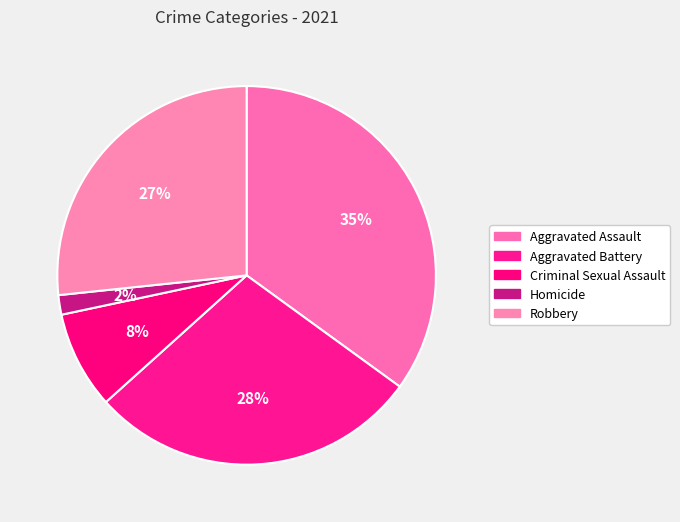

How many slices are in this pie chart?

5